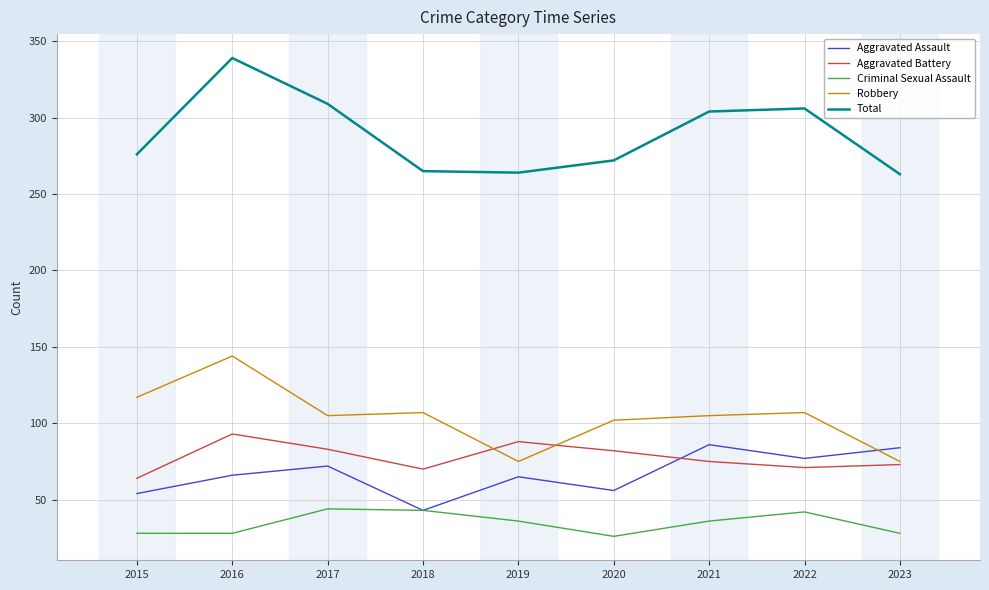

Is the value of Aggravated Assault at 2023 greater than the value of Total at 2019?

No